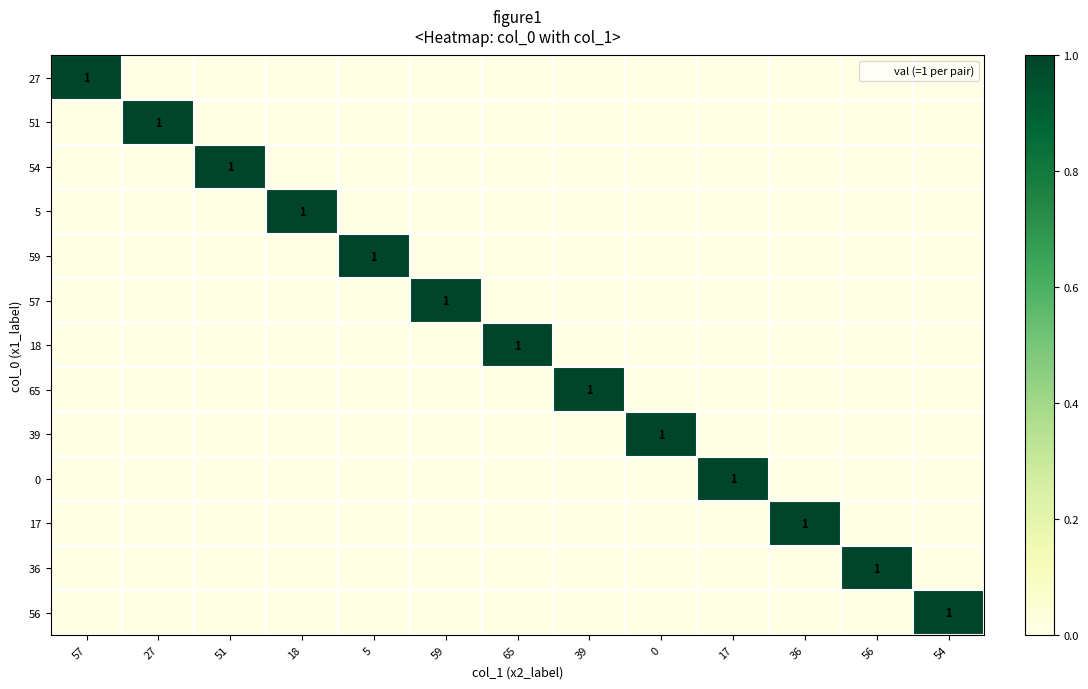

Which series has the largest total across all categories?

27